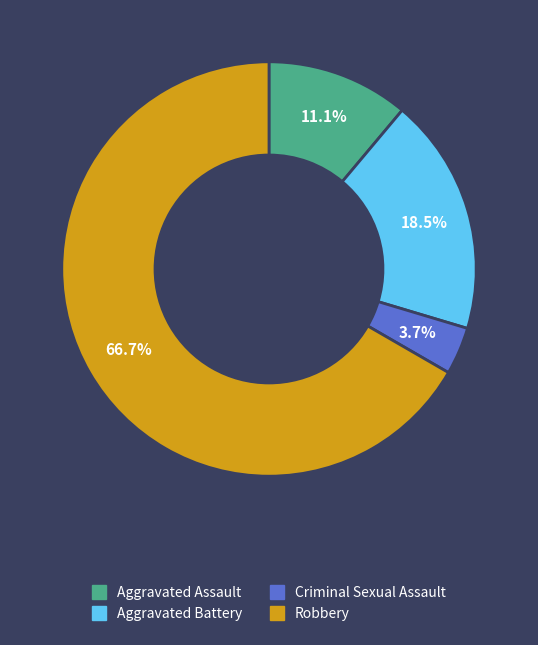

To the nearest percent, what is the average slice percentage?

25%